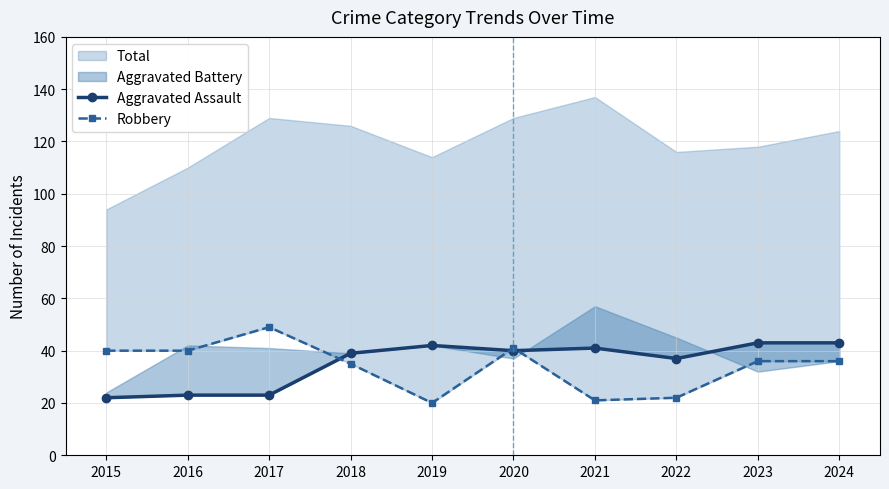

How many lines are shown in the chart?

2